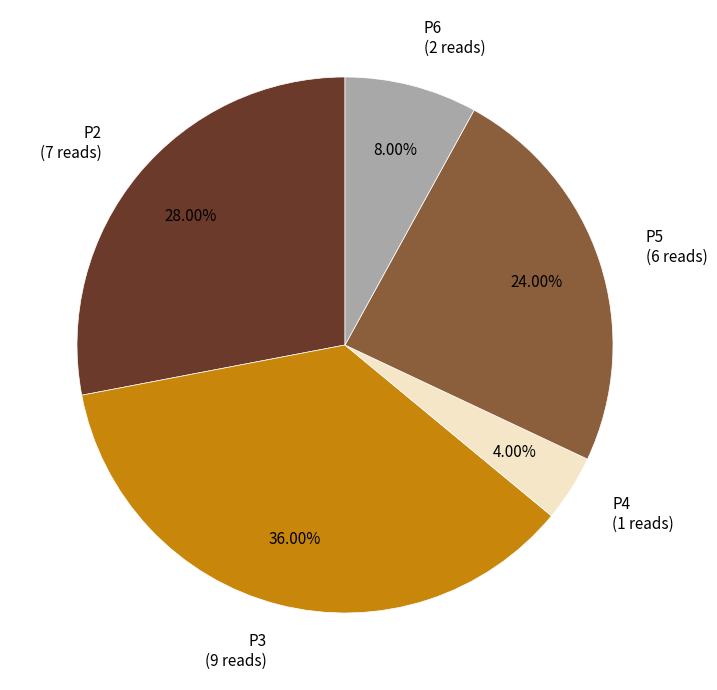

Which category has the smallest portion of the pie?

P4